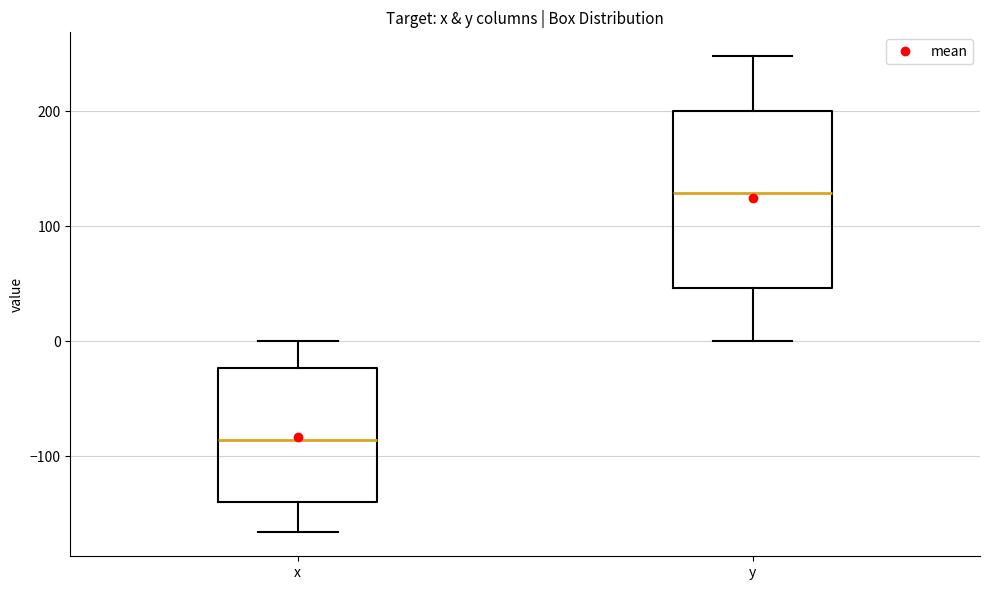

Which box has the highest median line?

y